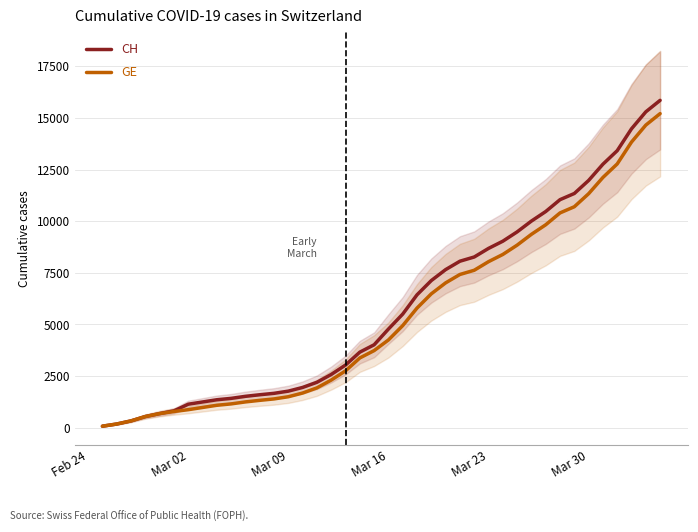

What is the highest value of the CH series?

15850